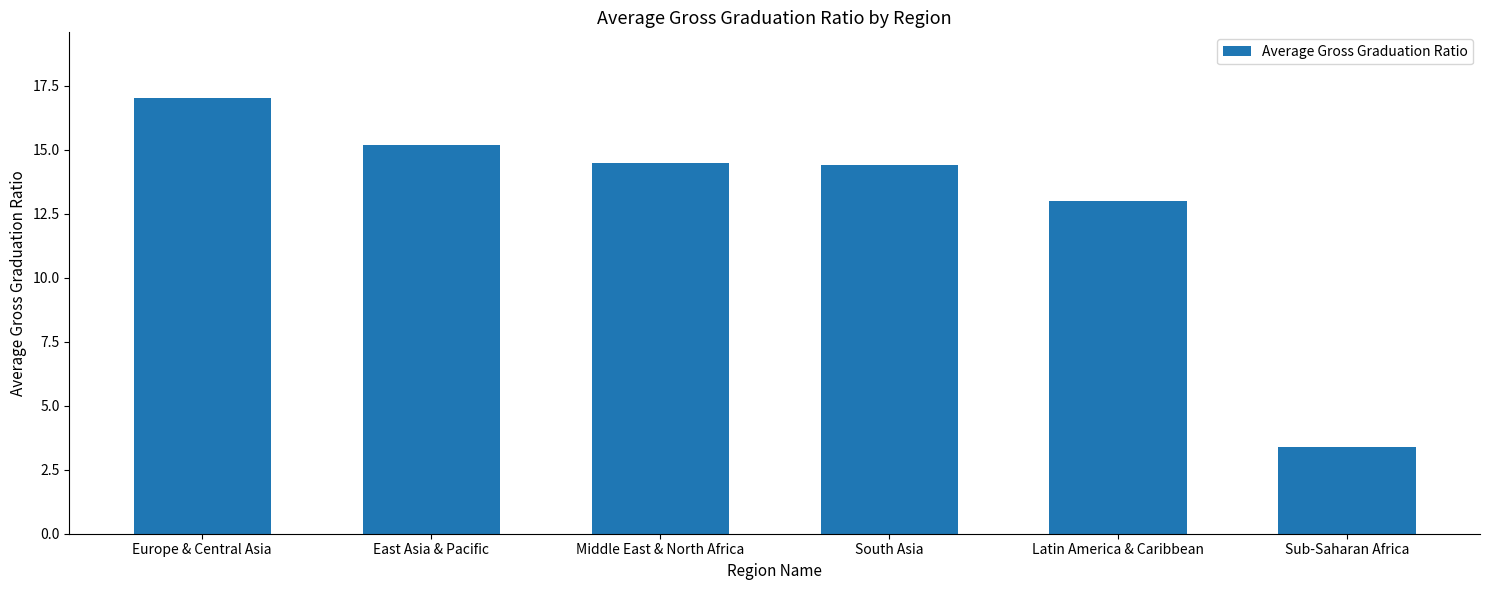

At which category does the chart reach its minimum across all series?

Sub-Saharan Africa